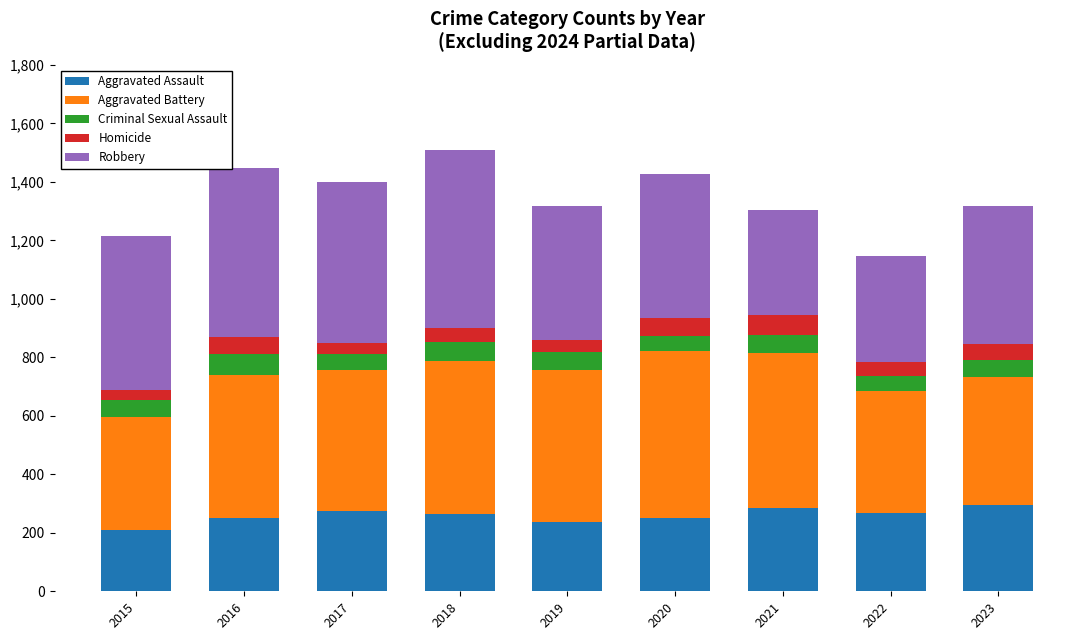

How many series are shown in this chart?

5